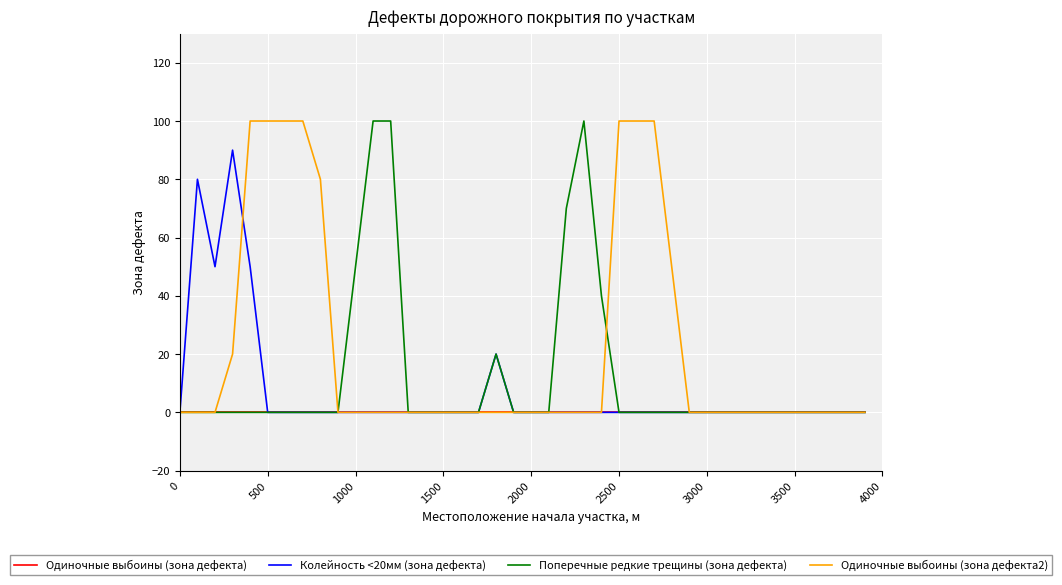

Which series has the largest total across all categories?

Одиночные выбоины (зона дефекта2)